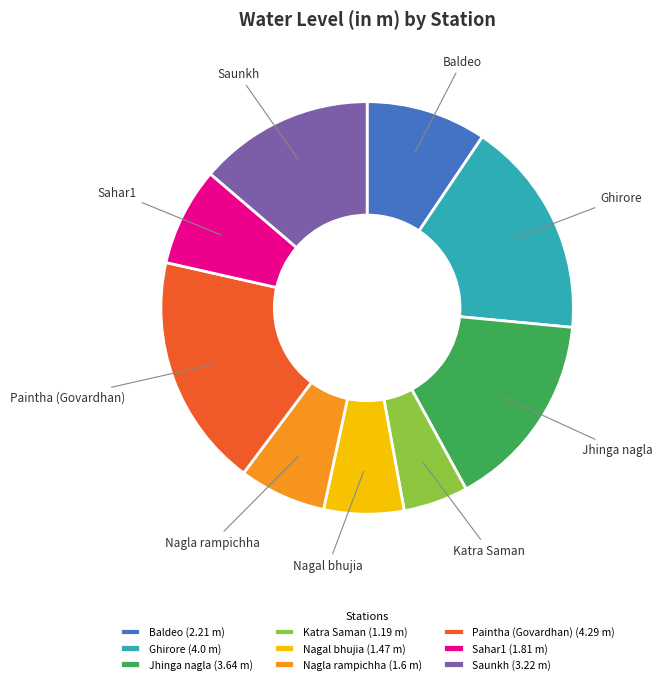

Does any single category account for the majority?

No